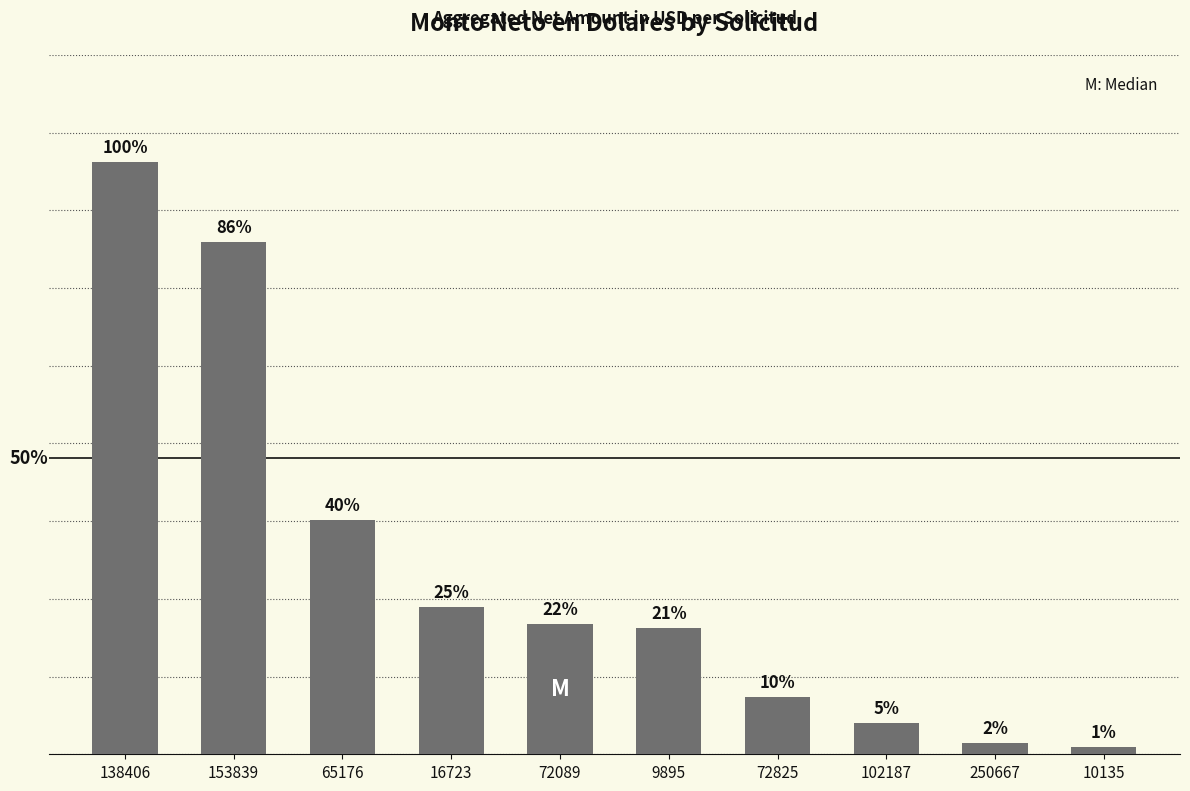

What value does the data have at 138406?

7376.9